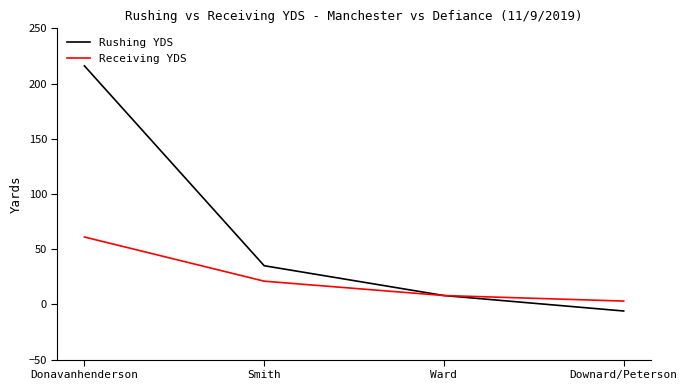

Which series has the largest range (max minus min)?

Rushing YDS